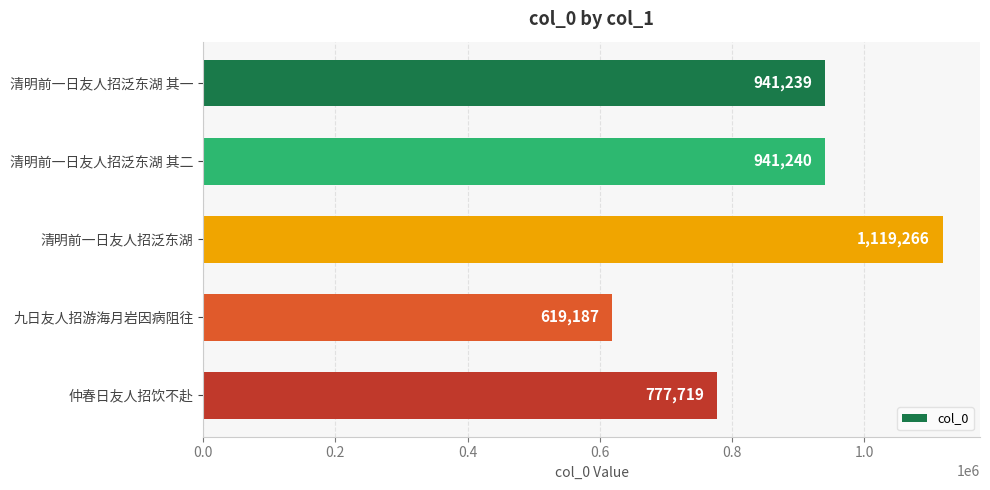

Which category has the highest value across all series?

清明前一日友人招泛东湖